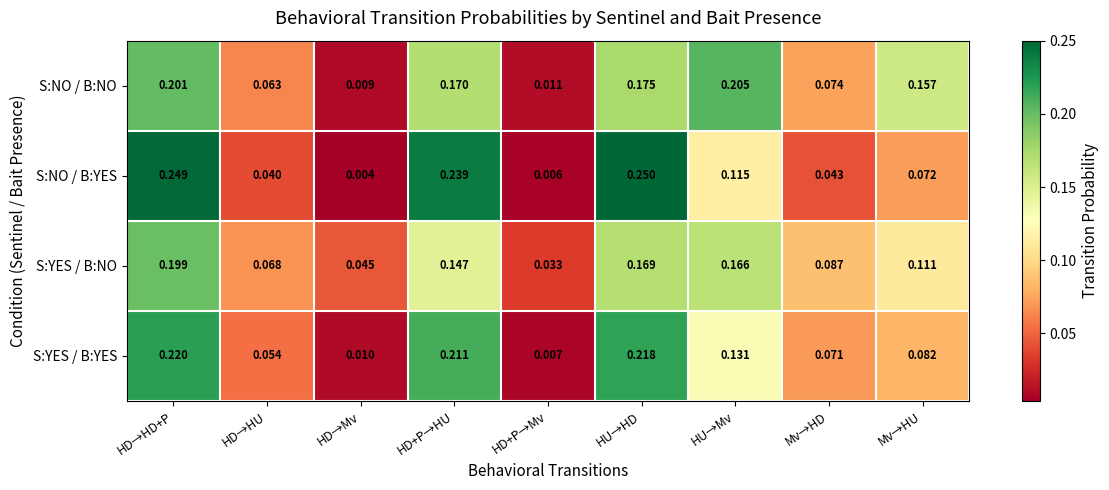

Rank the series at HD→HD+P from highest to lowest value.

S:NO / B:YES, S:YES / B:YES, S:NO / B:NO, S:YES / B:NO